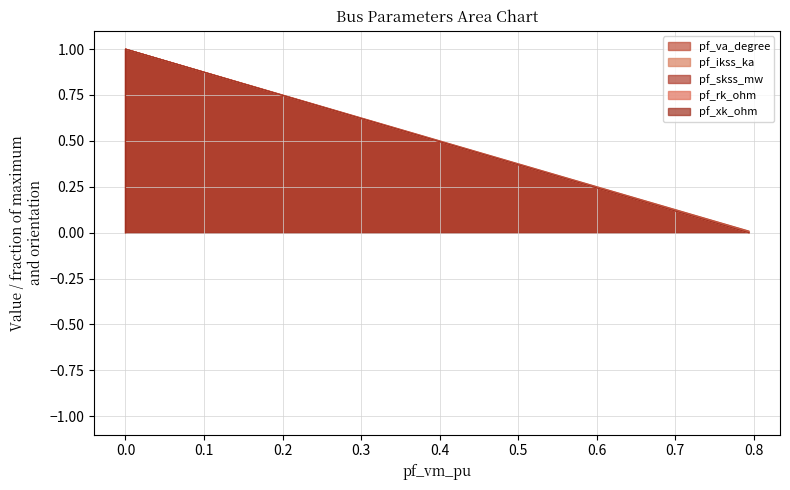

What is the difference between the maximum and second lowest values in the pf_rk_ohm series?

1.0